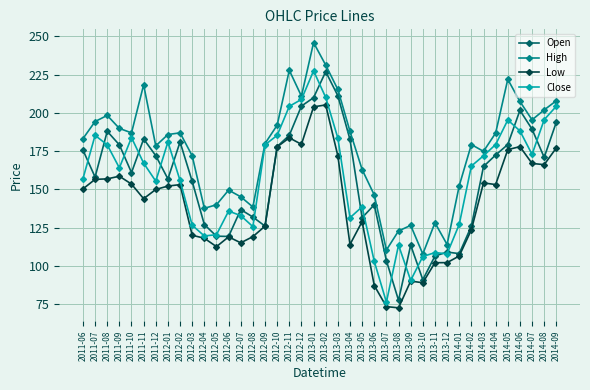

At which label is Low closest to 138?

2011-11